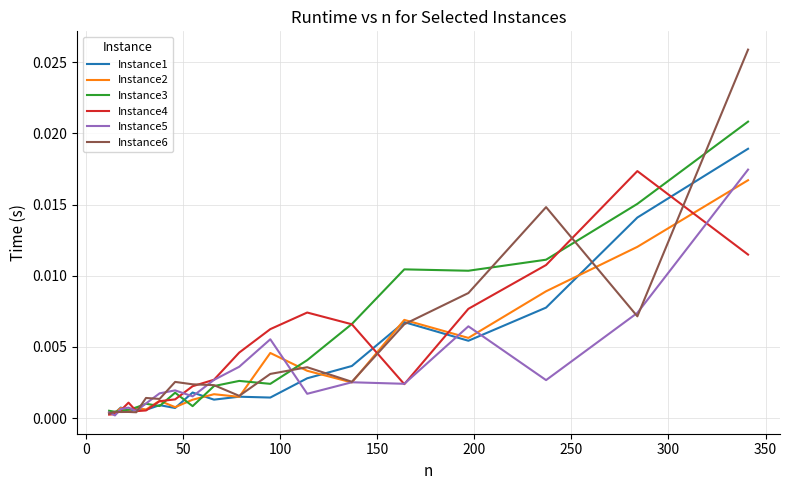

Which series has the largest range (max minus min)?

Instance6